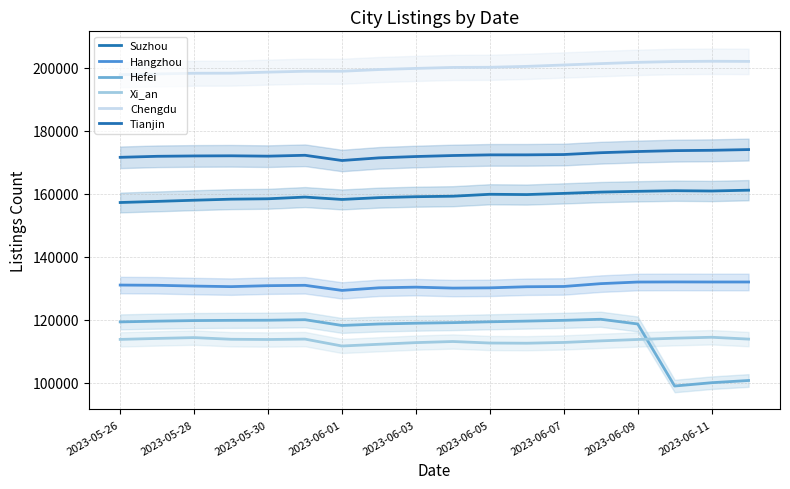

Does the chart display data point markers on the line(s)?

No